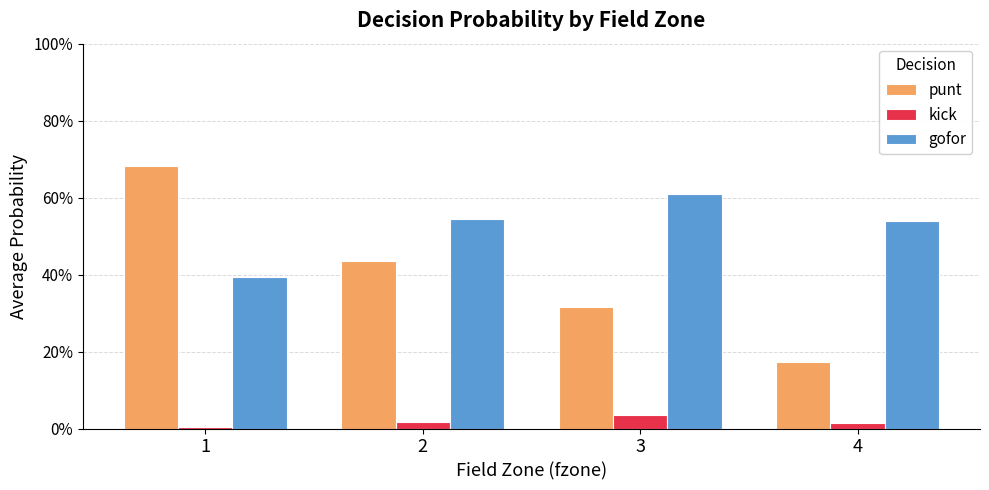

What is the sum of the gofor values at 1 and 3?

1.0